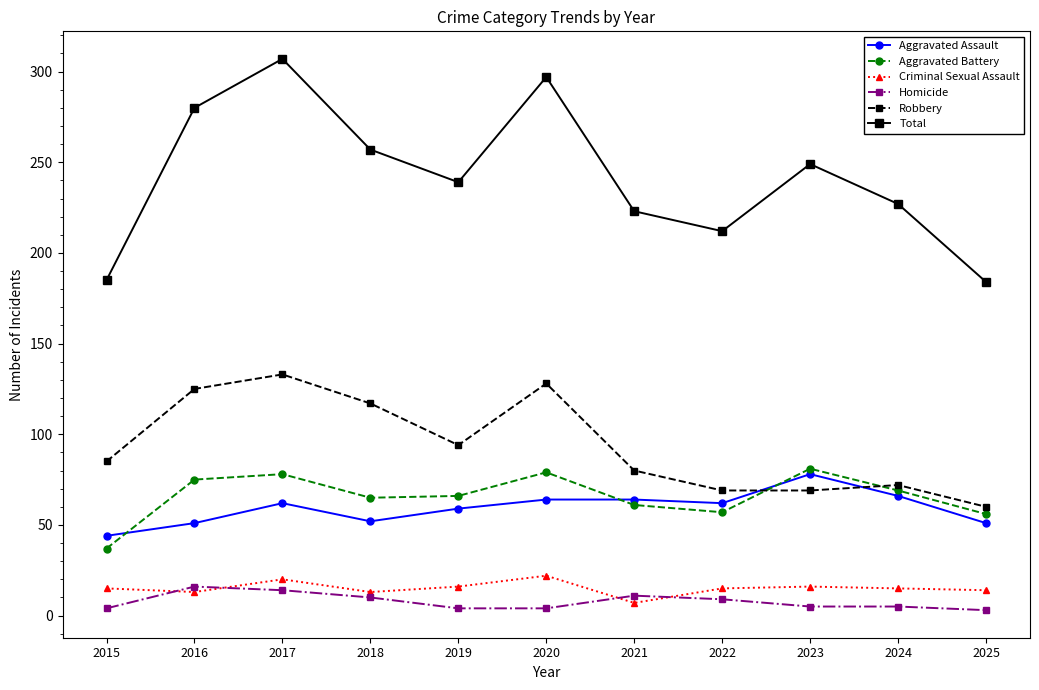

What is the difference between the maximum and second lowest values in the Total series?

122